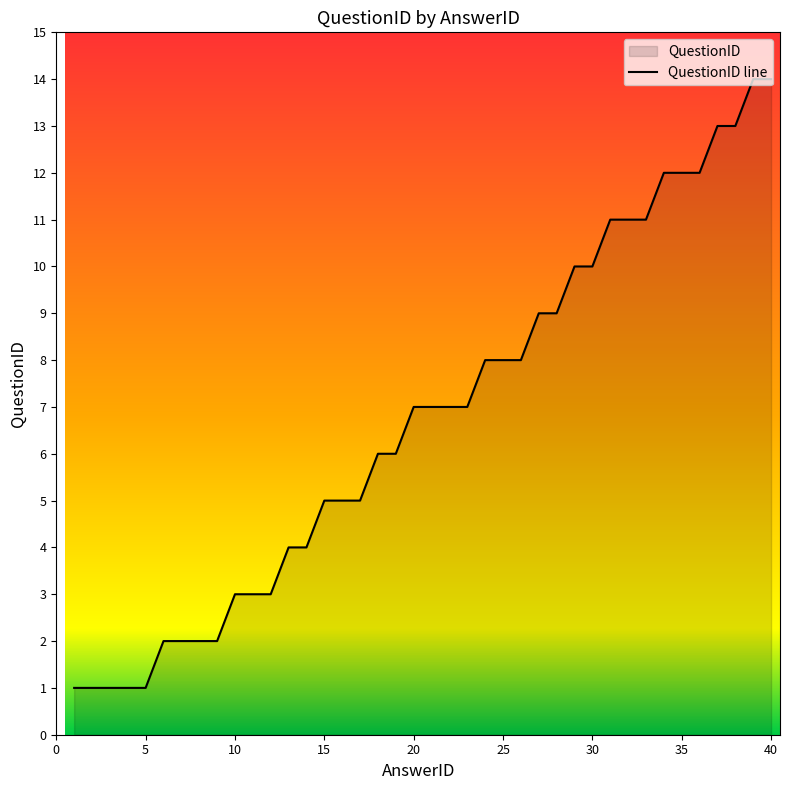

What is the sum of all values?

270